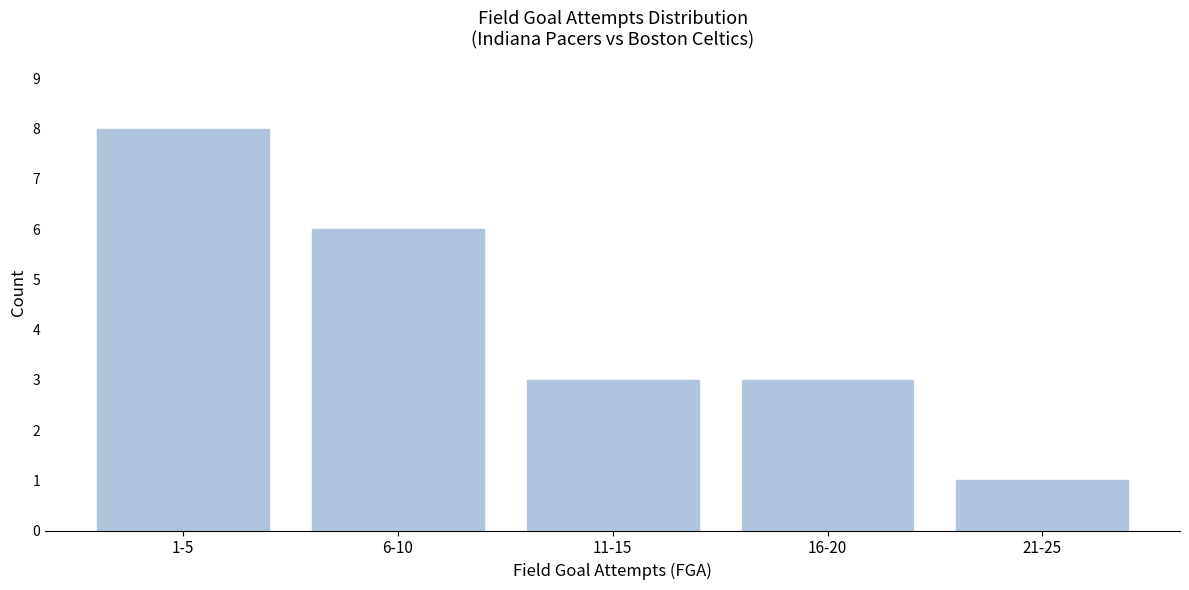

Reading right to left, what are all the values shown in this chart?

21-25=1	16-20=3	11-15=3	6-10=6	1-5=8